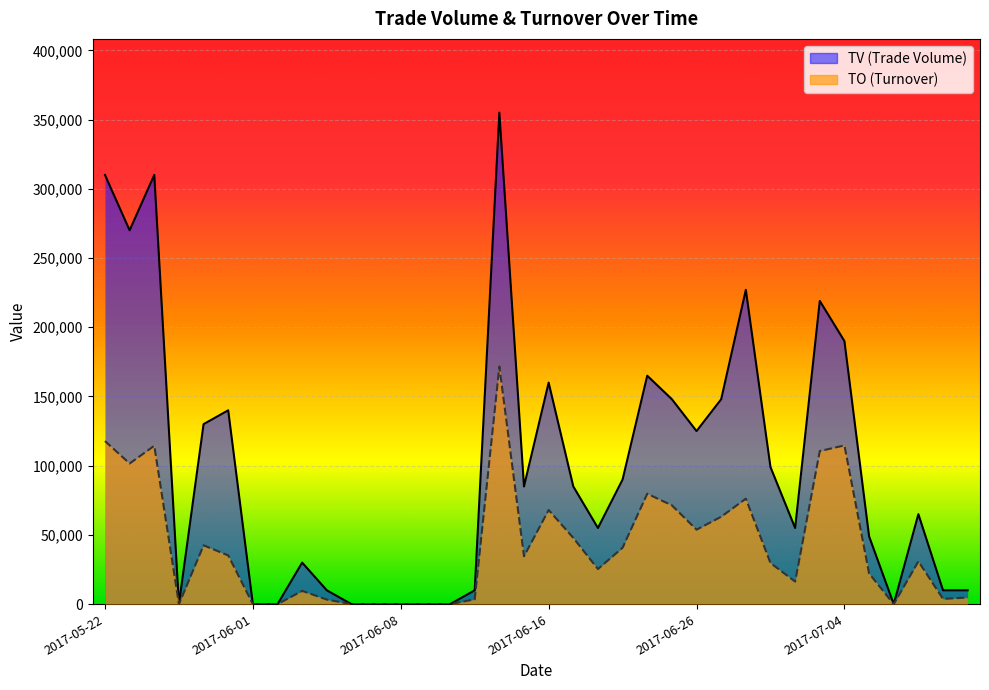

At which category is the sum across all series the highest?

2017-06-14